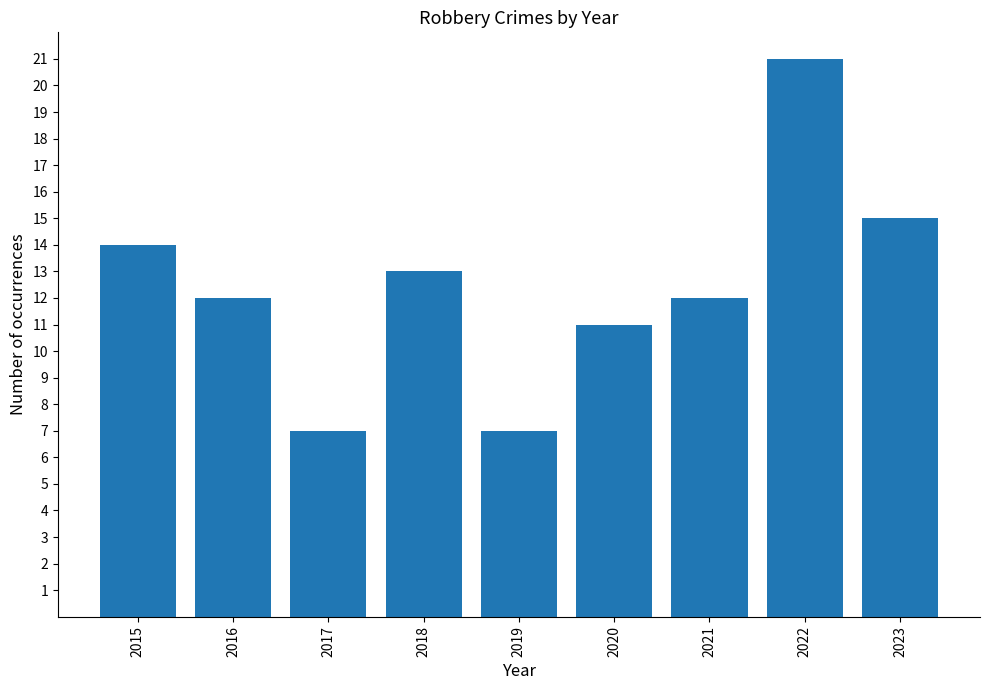

What is the change in value from 2018 to 2019?

-6